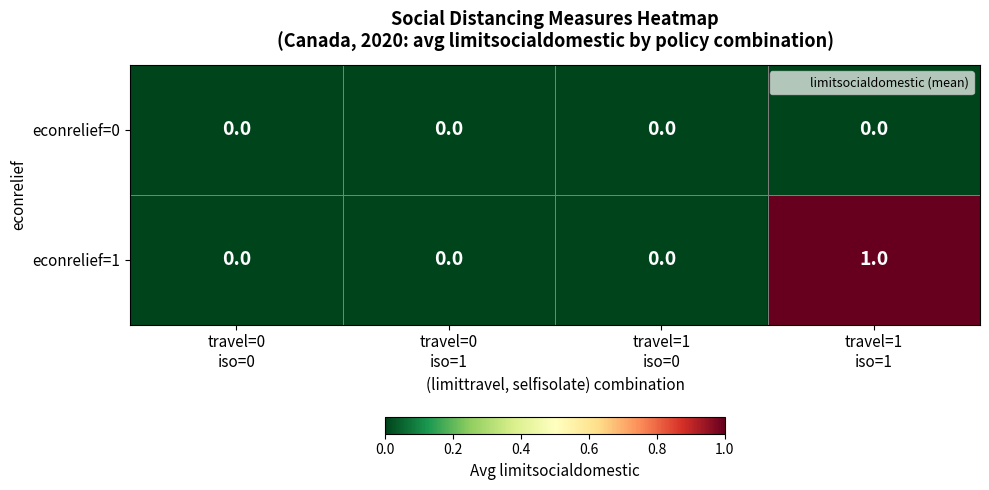

Rank the series by their average value, from lowest to highest.

econrelief=0, econrelief=1